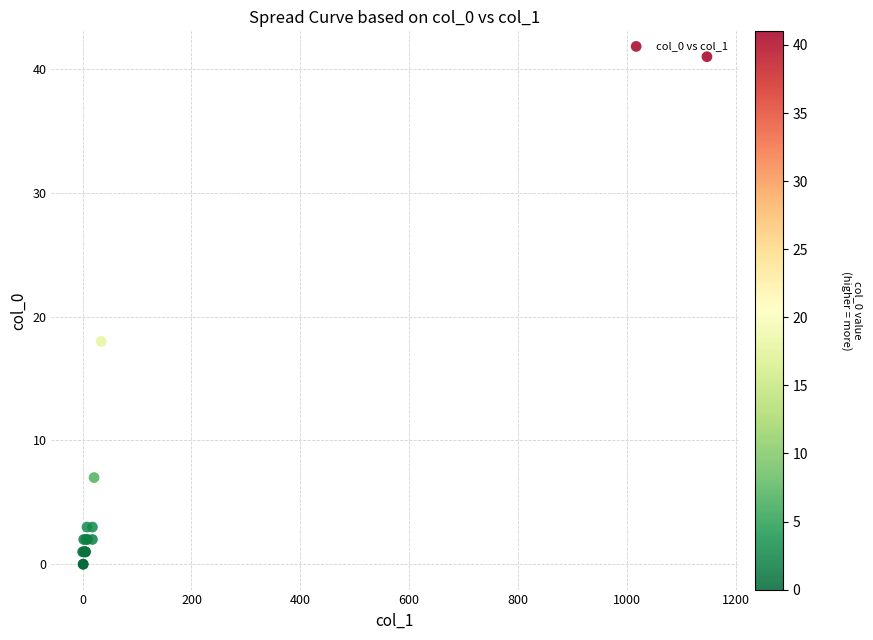

What Y value in the scatter plot is closest to 20?

18